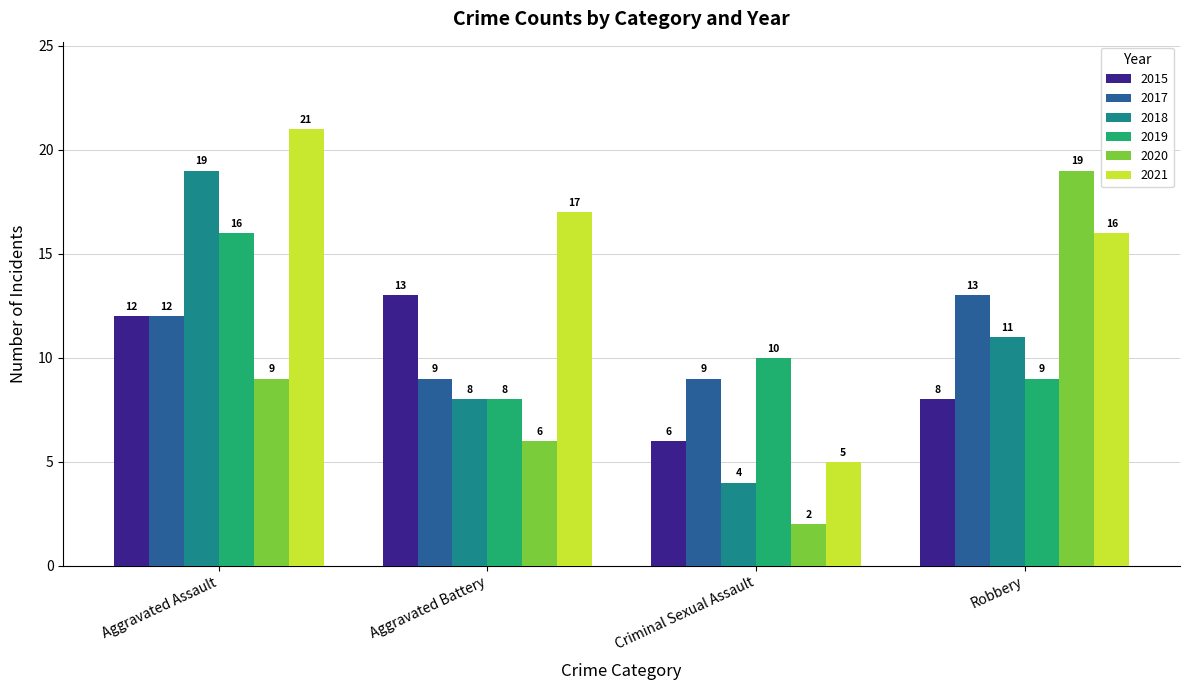

Which series has the largest range (max minus min)?

2020